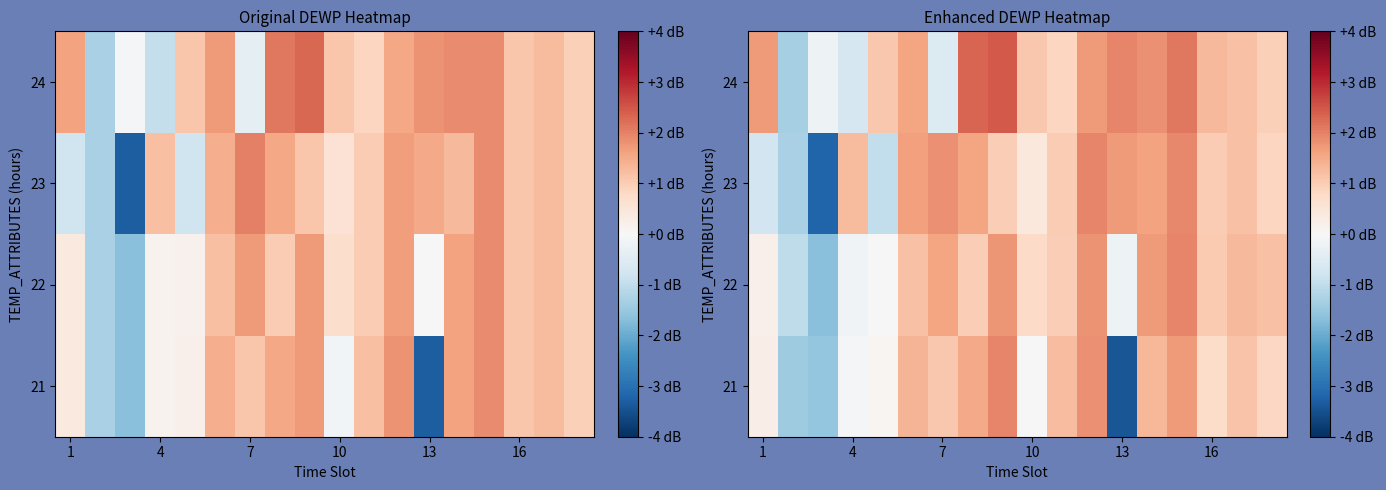

Which label corresponds to the largest value in the chart?

8